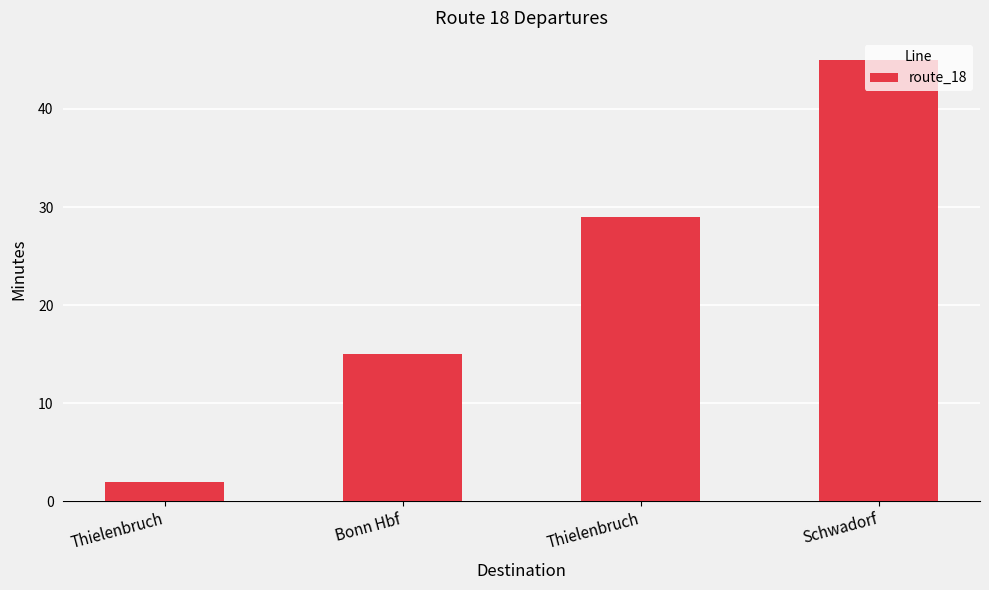

Is it true that the value at Thielenbruch is 2?

True